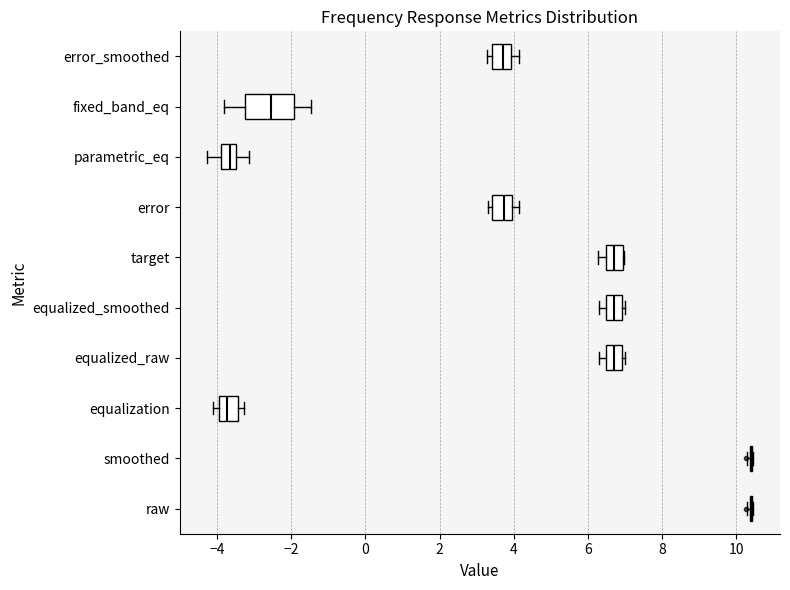

Reading bottom to top, read every box against the x-axis: the position of its median line, the range the box covers, and the ends of its whiskers. The values are not printed on the chart, so give them approximately, as read against the axis.

raw: box collapsed to a line at 10.4, whiskers 10.2 to 10.4
smoothed: box collapsed to a line at 10.4, whiskers 10.2 to 10.4
equalization: median -3.8, box -4.0 to -3.4, whiskers -4.2 to -3.2
equalized_raw: median 6.8, box 6.4 to 7.0, whiskers 6.4 (just left of the box's left edge) to 7.0 (just right of the box's right edge)
equalized_smoothed: median 6.8, box 6.4 to 7.0, whiskers 6.4 (just left of the box's left edge) to 7.0 (just right of the box's right edge)
target: median 6.8, box 6.4 to 7.0, whiskers 6.2 to 7.0
error: median 3.8, box 3.4 to 4.0, whiskers 3.4 (just left of the box's left edge) to 4.2
parametric_eq: median -3.6, box -3.8 to -3.4, whiskers -4.2 to -3.2
fixed_band_eq: median -2.6, box -3.2 to -2.0, whiskers -3.8 to -1.4
error_smoothed: median 3.8, box 3.4 to 4.0, whiskers 3.2 to 4.2